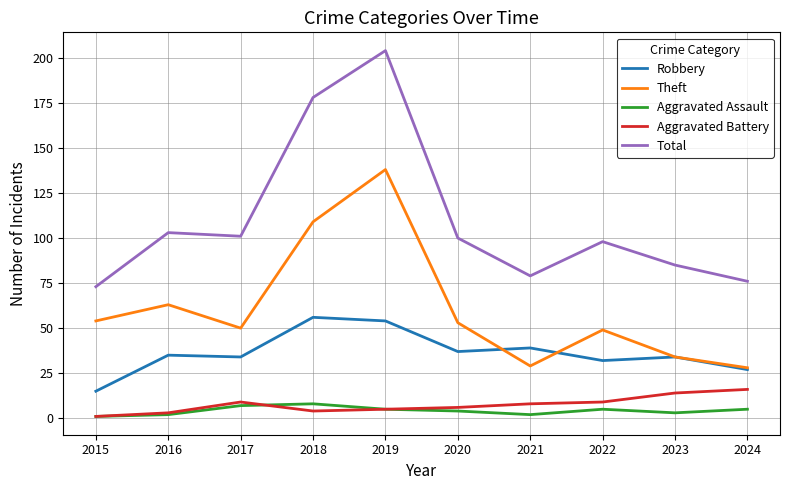

Reading left to right, what are all the values shown in this chart?

Robbery: 15	35	34	56	54	37	39	32	34	27
Theft: 54	63	50	109	138	53	29	49	34	28
Aggravated Assault: 1	2	7	8	5	4	2	5	3	5
Aggravated Battery: 1	3	9	4	5	6	8	9	14	16
Total: 73	103	101	178	204	100	79	98	85	76